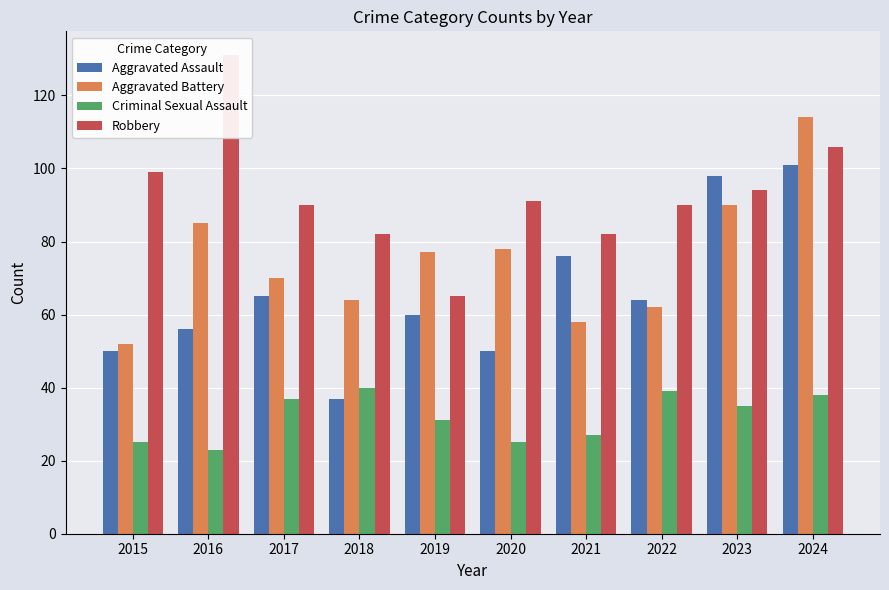

What is the difference between the second highest and minimum values in the Aggravated Battery series?

38